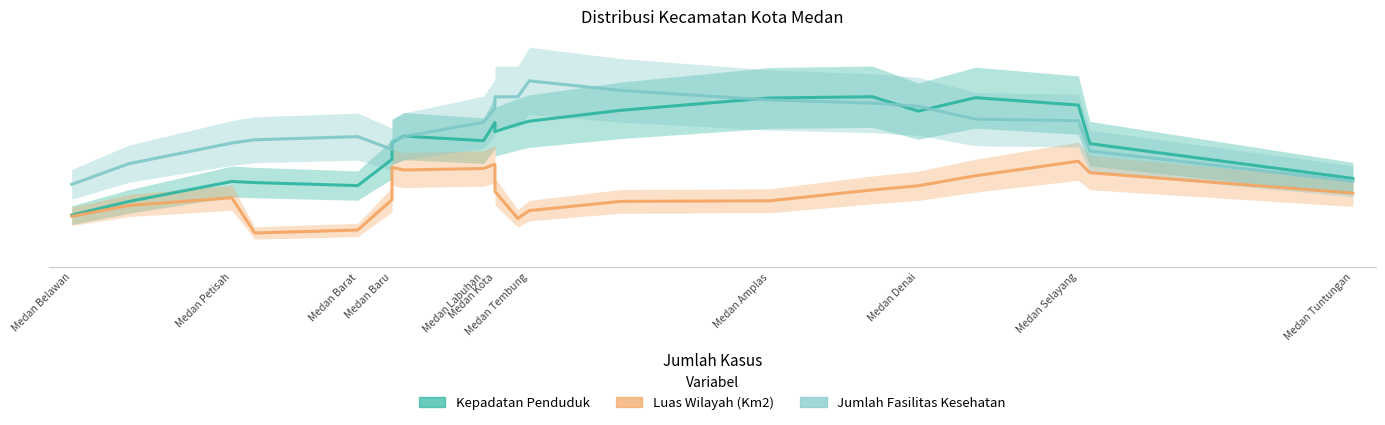

What is the value of the Luas Wilayah (Km2) point at the 9th from the left?

32.1